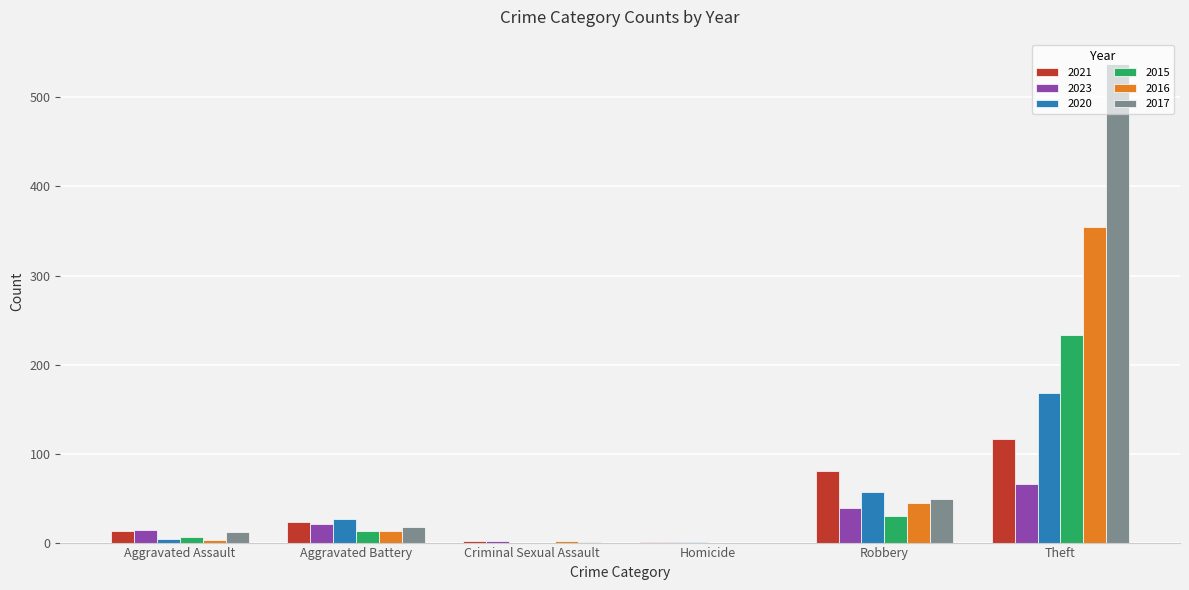

What is the sum of all 2020 values?

256